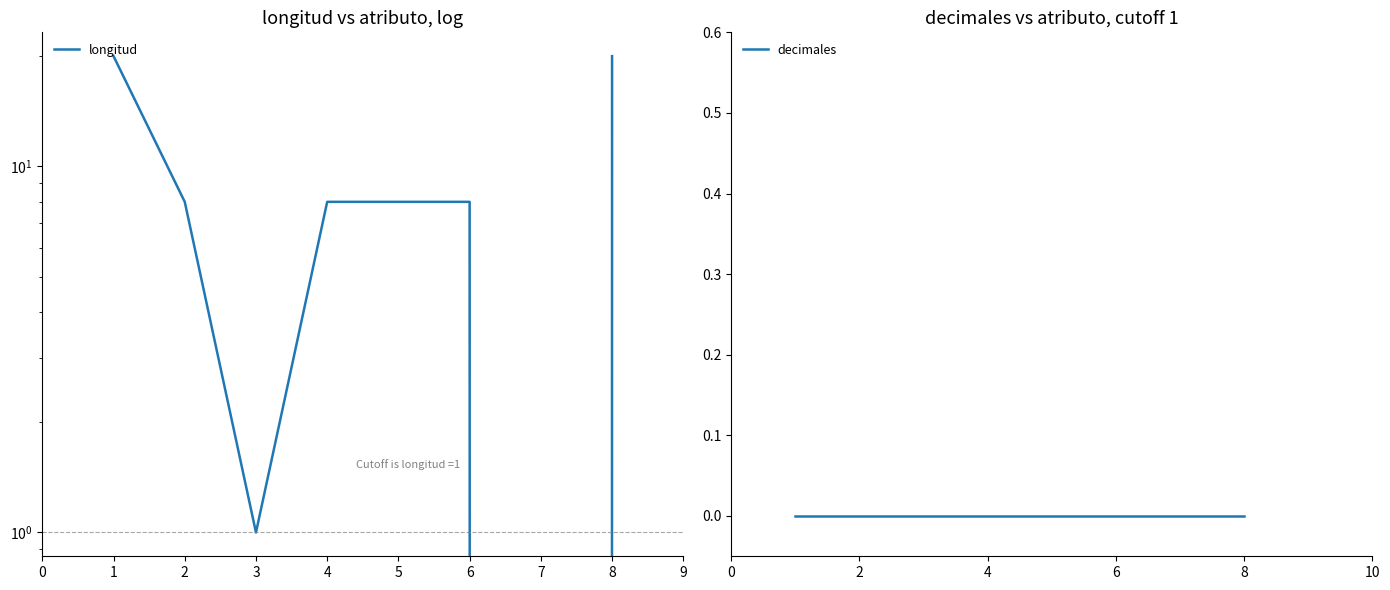

Rank the series by their maximum value, from highest to lowest.

longitud, decimales